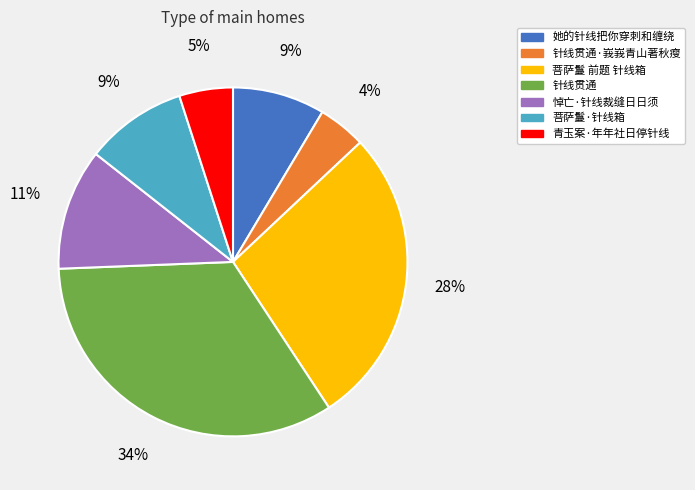

What is the ratio of the value at 菩萨鬘·针线箱 to the value at 悼亡·针线裁缝日日须?

0.8